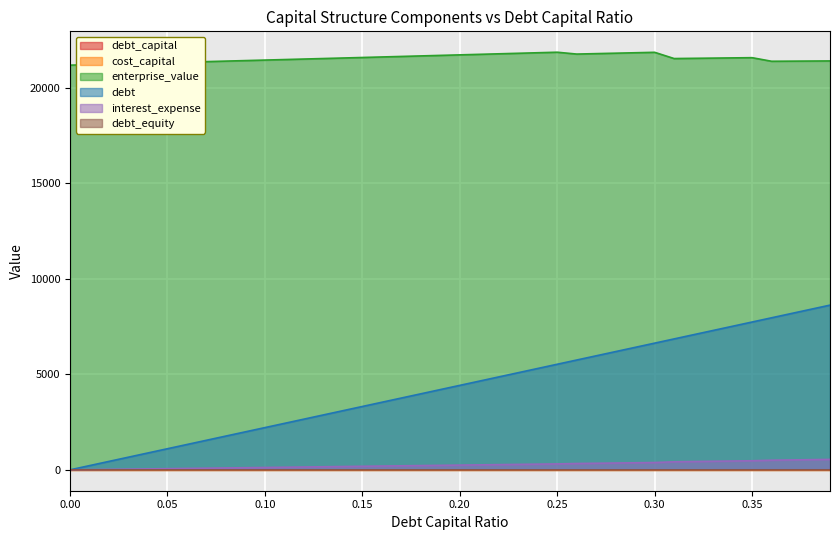

Reading right to left, extract all data points from this chart.

debt_capital: 0.39=0.4	0.38=0.4	0.37=0.4	0.36=0.4	0.35=0.3	0.34=0.3	0.33=0.3	0.32=0.3	0.31=0.3	0.3=0.3	0.29=0.3	0.28=0.3	0.27=0.3	0.26=0.3	0.25=0.2	0.24=0.2	0.23=0.2	0.22=0.2	0.21=0.2	0.2=0.2	0.19=0.2	0.18=0.2	0.17=0.2	0.16=0.2	0.15=0.1	0.14=0.1	0.13=0.1	0.12=0.1	0.11=0.1	0.1=0.1	0.09=0.1	0.08=0.1	0.07=0.1	0.06=0.1	0.05=0.1	0.04=0.0	0.03=0.0	0.02=0.0	0.01=0.0	0.0=0.0
cost_capital: 0.39=0.1	0.38=0.1	0.37=0.1	0.36=0.1	0.35=0.1	0.34=0.1	0.33=0.1	0.32=0.1	0.31=0.1	0.3=0.1	0.29=0.1	0.28=0.1	0.27=0.1	0.26=0.1	0.25=0.1	0.24=0.1	0.23=0.1	0.22=0.1	0.21=0.1	0.2=0.1	0.19=0.1	0.18=0.1	0.17=0.1	0.16=0.1	0.15=0.1	0.14=0.1	0.13=0.1	0.12=0.1	0.11=0.1	0.1=0.1	0.09=0.1	0.08=0.1	0.07=0.1	0.06=0.1	0.05=0.1	0.04=0.1	0.03=0.1	0.02=0.1	0.01=0.1	0.0=0.1
enterprise_value: 0.39=21415.5	0.38=21409.8	0.37=21404.1	0.36=21398.3	0.35=21586.1	0.34=21574.7	0.33=21563.3	0.32=21551.9	0.31=21540.6	0.3=21867.4	0.29=21844.2	0.28=21821.2	0.27=21798.1	0.26=21775.2	0.25=21872.1	0.24=21844.2	0.23=21816.3	0.22=21788.5	0.21=21760.8	0.2=21733.1	0.19=21705.5	0.18=21678.0	0.17=21650.6	0.16=21623.2	0.15=21595.9	0.14=21568.7	0.13=21541.5	0.12=21514.4	0.11=21487.3	0.1=21460.4	0.09=21433.5	0.08=21406.6	0.07=21379.9	0.06=21353.2	0.05=21326.5	0.04=21300.0	0.03=21273.5	0.02=21247.1	0.01=21220.7	0.0=21194.4
debt: 0.39=8626.3	0.38=8405.1	0.37=8183.9	0.36=7962.7	0.35=7741.6	0.34=7520.4	0.33=7299.2	0.32=7078.0	0.31=6856.8	0.3=6635.6	0.29=6414.4	0.28=6193.2	0.27=5972.1	0.26=5750.9	0.25=5529.7	0.24=5308.5	0.23=5087.3	0.22=4866.1	0.21=4644.9	0.2=4423.7	0.19=4202.6	0.18=3981.4	0.17=3760.2	0.16=3539.0	0.15=3317.8	0.14=3096.6	0.13=2875.4	0.12=2654.2	0.11=2433.1	0.1=2211.9	0.09=1990.7	0.08=1769.5	0.07=1548.3	0.06=1327.1	0.05=1105.9	0.04=884.7	0.03=663.6	0.02=442.4	0.01=221.2	0.0=0.0
interest_expense: 0.39=546.5	0.38=532.5	0.37=518.5	0.36=504.5	0.35=475.8	0.34=462.2	0.33=448.6	0.32=435.0	0.31=421.4	0.3=382.6	0.29=369.8	0.28=357.1	0.27=344.3	0.26=331.6	0.25=310.0	0.24=297.6	0.23=285.2	0.22=272.8	0.21=260.4	0.2=248.0	0.19=235.6	0.18=223.2	0.17=210.8	0.16=198.4	0.15=186.0	0.14=173.6	0.13=161.2	0.12=148.8	0.11=136.4	0.1=124.0	0.09=111.6	0.08=99.2	0.07=86.8	0.06=74.4	0.05=62.0	0.04=49.6	0.03=37.2	0.02=24.8	0.01=12.4	0.0=0.0
debt_equity: 0.39=0.6	0.38=0.6	0.37=0.6	0.36=0.6	0.35=0.5	0.34=0.5	0.33=0.5	0.32=0.5	0.31=0.4	0.3=0.4	0.29=0.4	0.28=0.4	0.27=0.4	0.26=0.4	0.25=0.3	0.24=0.3	0.23=0.3	0.22=0.3	0.21=0.3	0.2=0.2	0.19=0.2	0.18=0.2	0.17=0.2	0.16=0.2	0.15=0.2	0.14=0.2	0.13=0.1	0.12=0.1	0.11=0.1	0.1=0.1	0.09=0.1	0.08=0.1	0.07=0.1	0.06=0.1	0.05=0.1	0.04=0.0	0.03=0.0	0.02=0.0	0.01=0.0	0.0=0.0